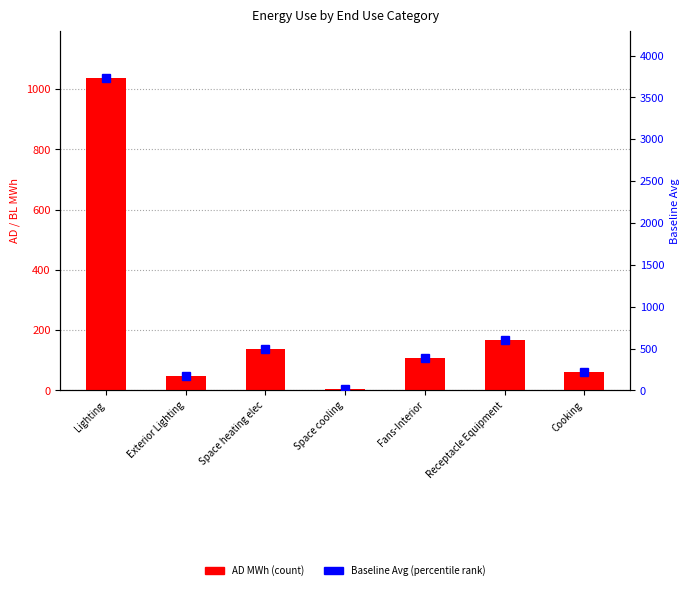

What is the total value across all series at Receptacle Equipment?

765.7